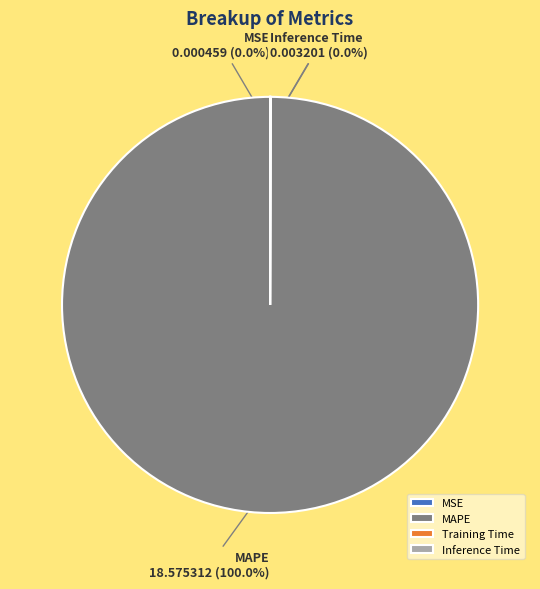

To the nearest percent, what is the average slice percentage?

25%